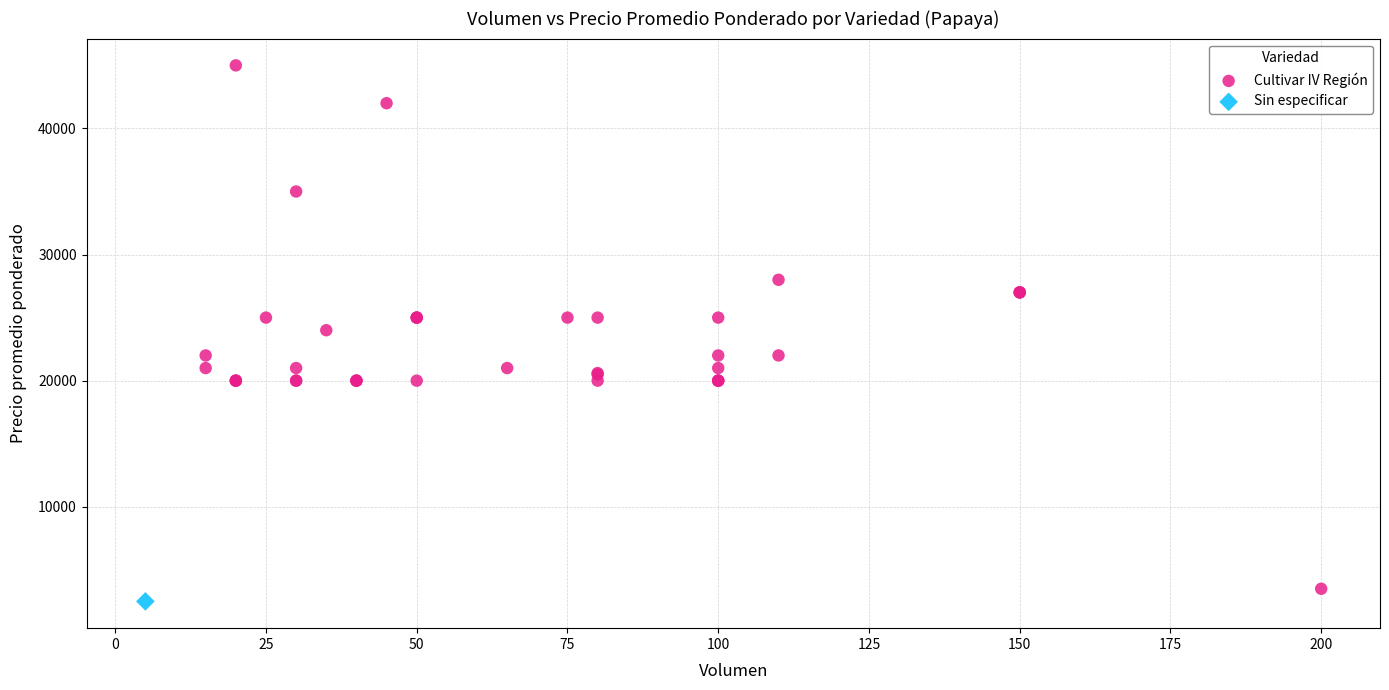

What are all the series names shown in the legend?

Cultivar IV Región, Sin especificar